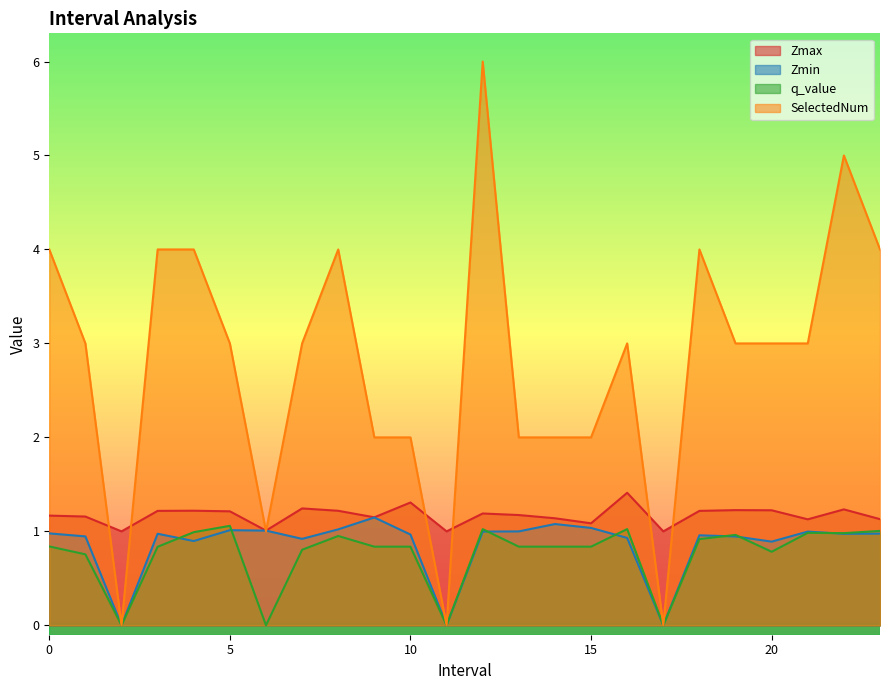

True or false: q_value and SelectedNum intersect in this chart.

False